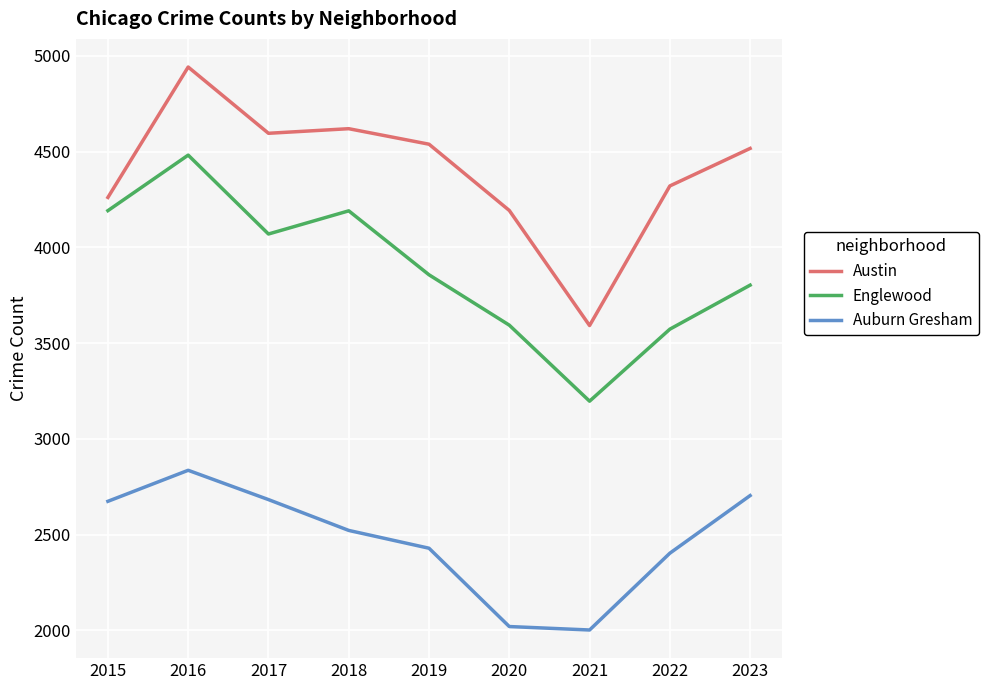

What is the highest value of the Auburn Gresham series?

2836